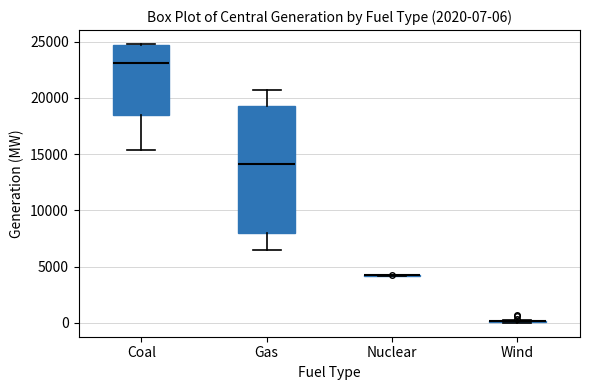

Comparing the boxes themselves (not the whiskers), which one is the tallest?

Gas